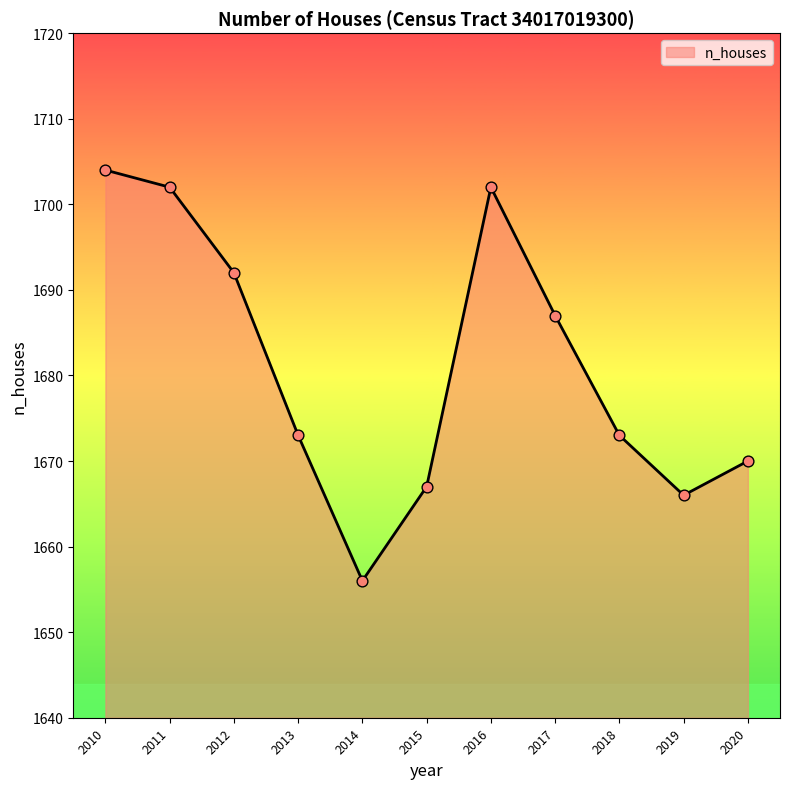

What is the ratio of the value at 2017 to the value at 2013?

1.0